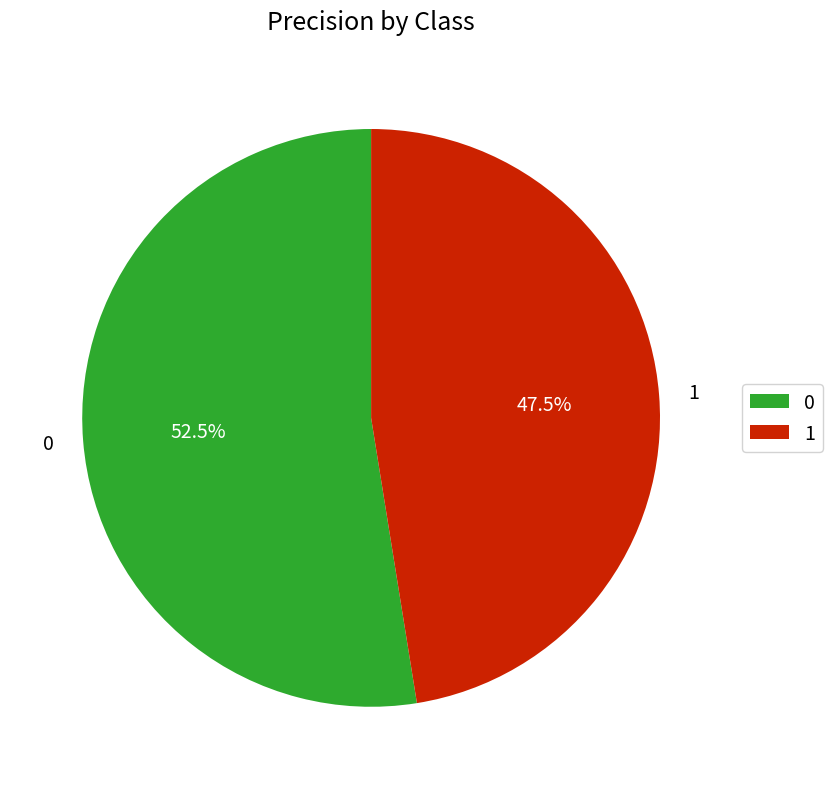

The 0 slice represents 66% of the pie. True or false?

False